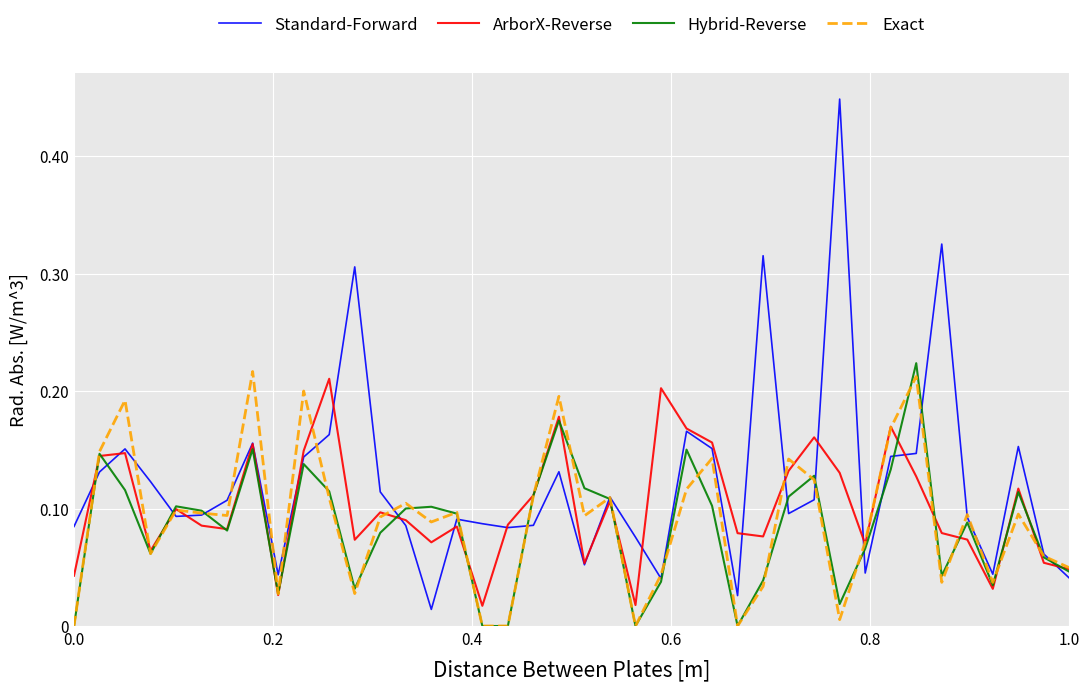

Rank the series by their average value, from highest to lowest.

Standard-Forward, ArborX-Reverse, Exact, Hybrid-Reverse